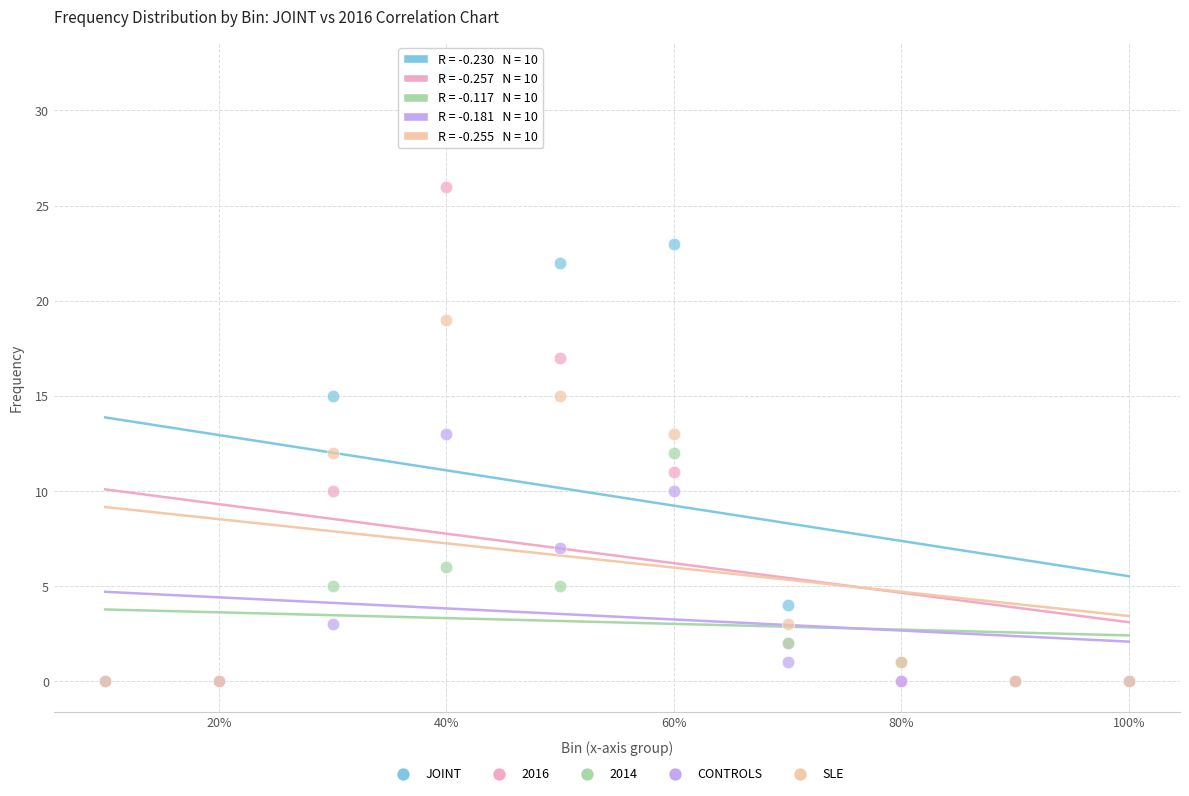

Which series reaches the maximum Y coordinate?

JOINT